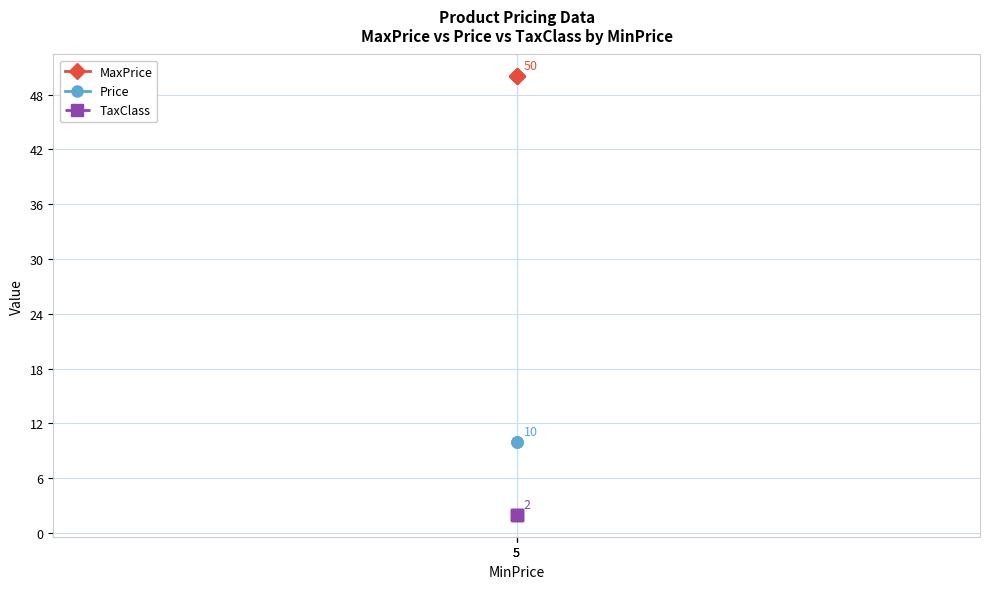

How many series are shown in this chart?

3